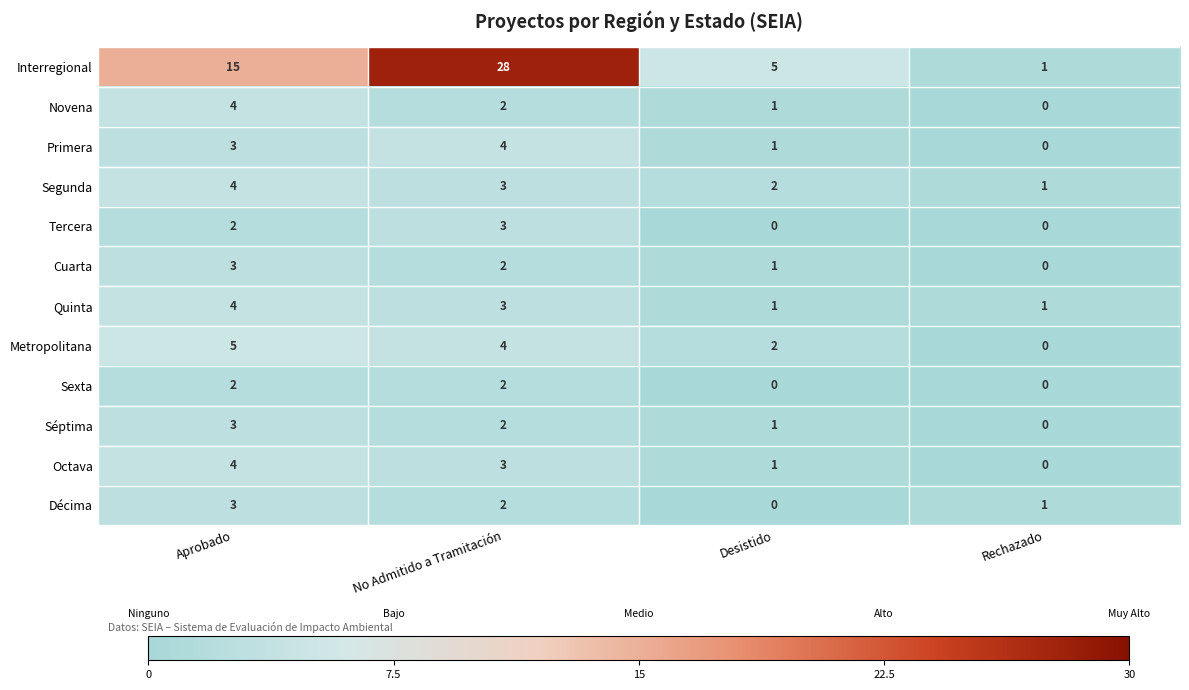

Which label corresponds to the largest value in the chart?

No Admitido a Tramitación